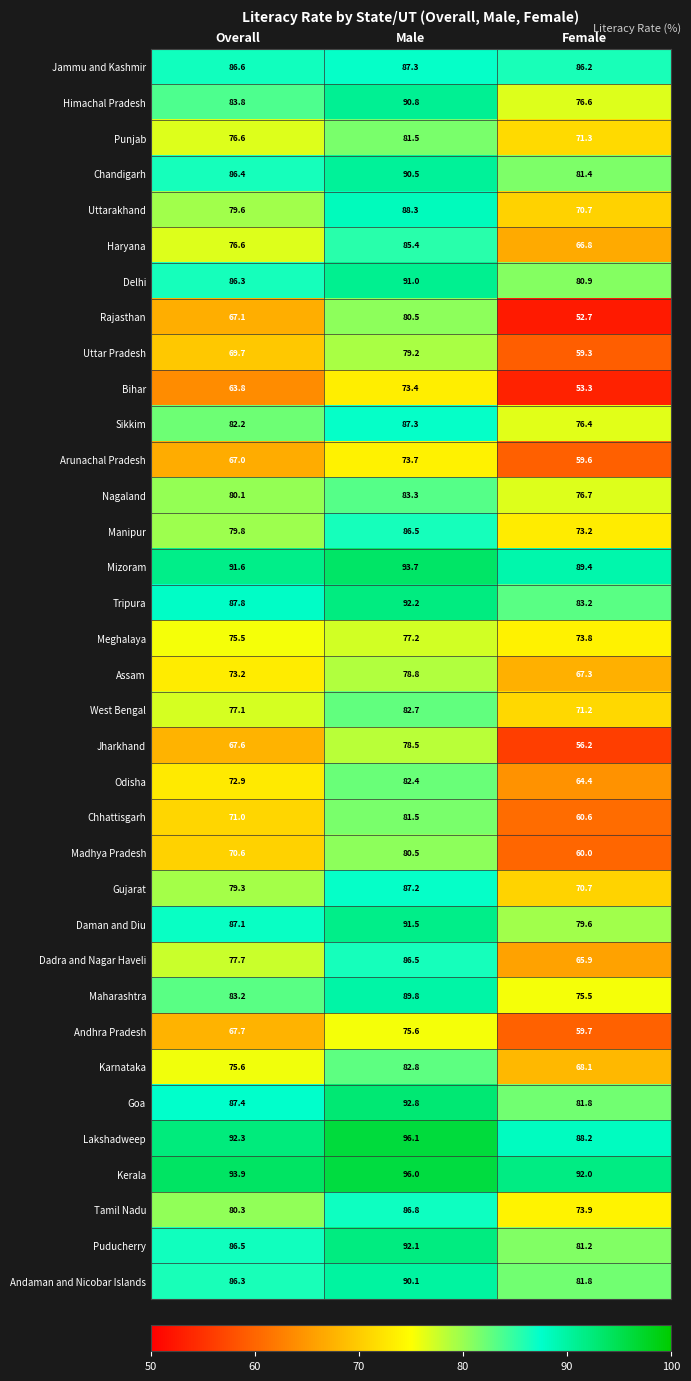

True or false: Manipur has a value of 40.0 at Overall.

False